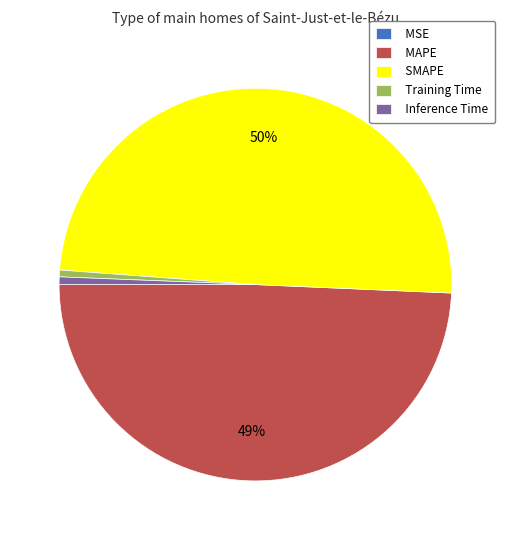

Does any single category account for the majority?

No